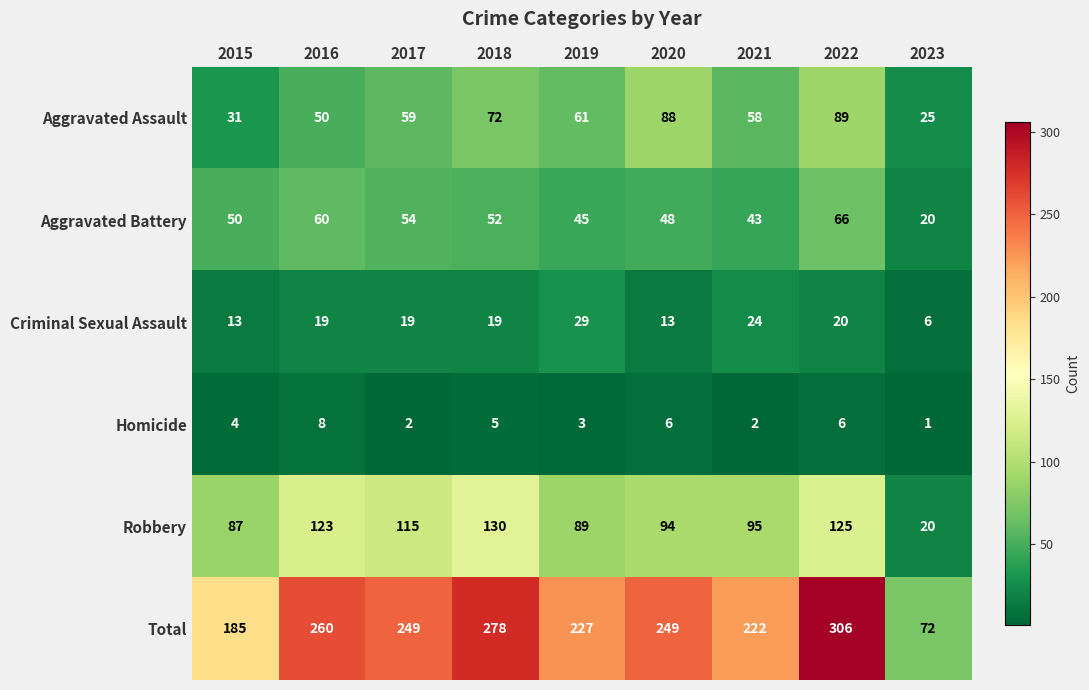

Count the Aggravated Assault values in the range 50 to 72.

5